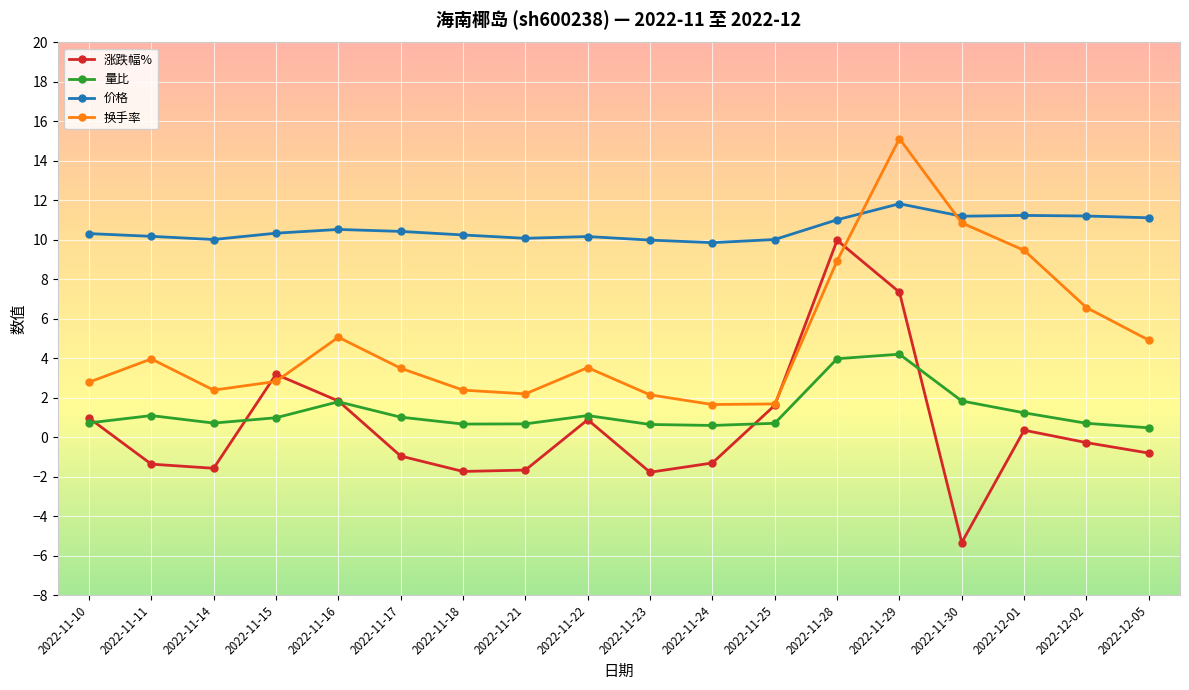

In 换手率, how many points are lower than both neighbors (excluding endpoints)?

3